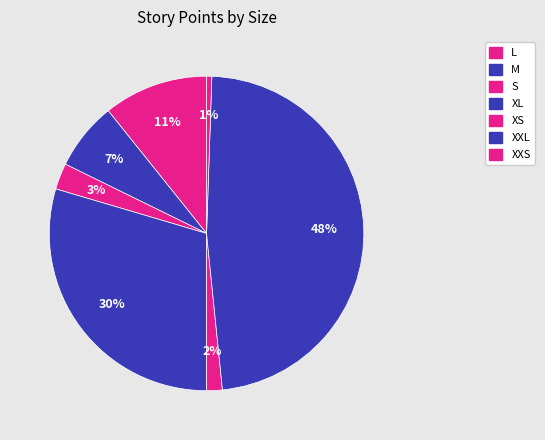

What percentage is the L slice, to the nearest percent?

11%